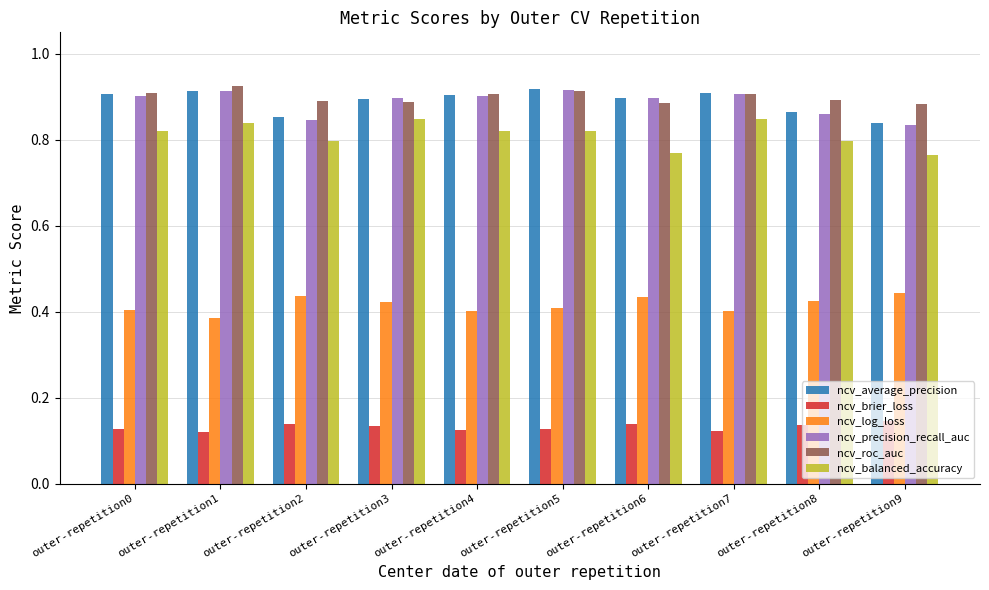

At how many categories does at least one series exceed 0?

10